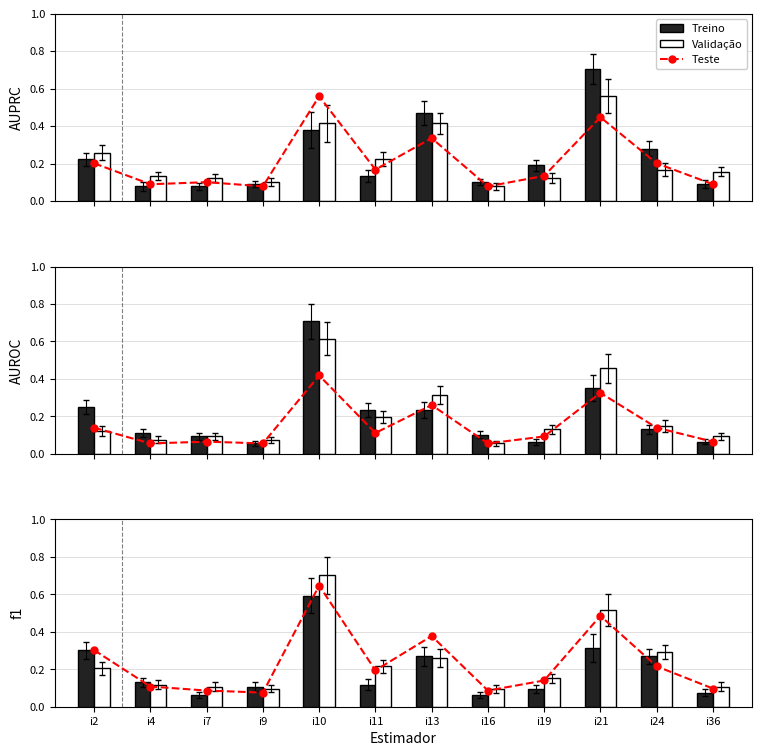

What are all the series names shown in the legend?

Teste, Treino, Validação